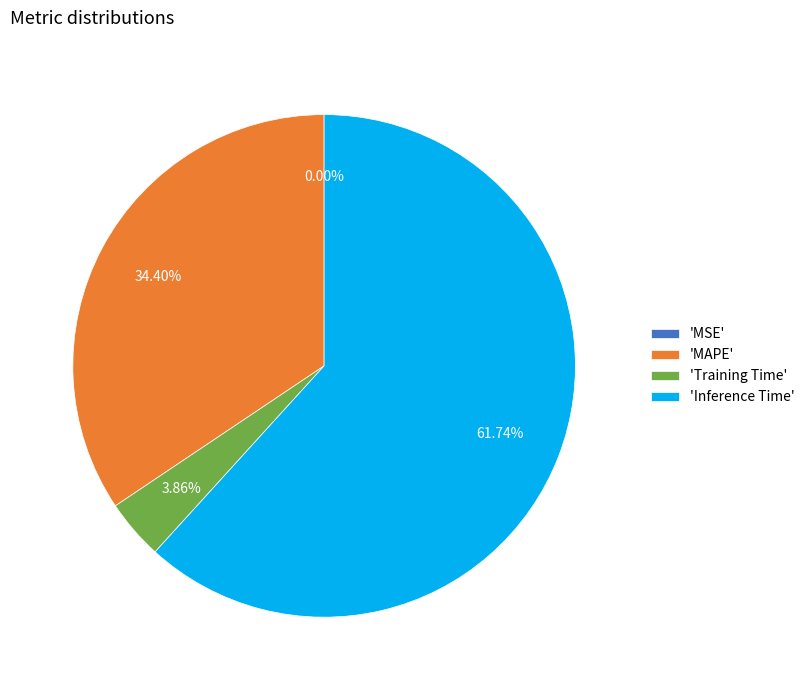

Which has a higher value, 'Training Time' or 'Inference Time'?

'Inference Time'